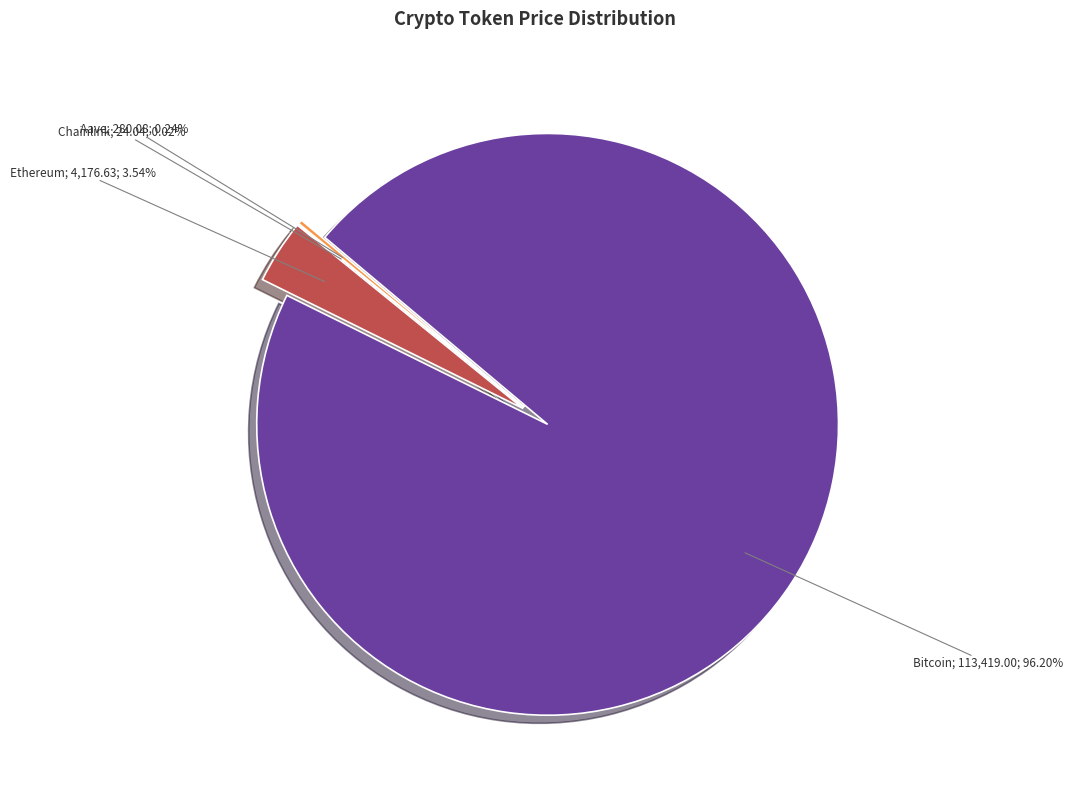

Do Bitcoin and Aave together represent more than half of the pie?

Yes